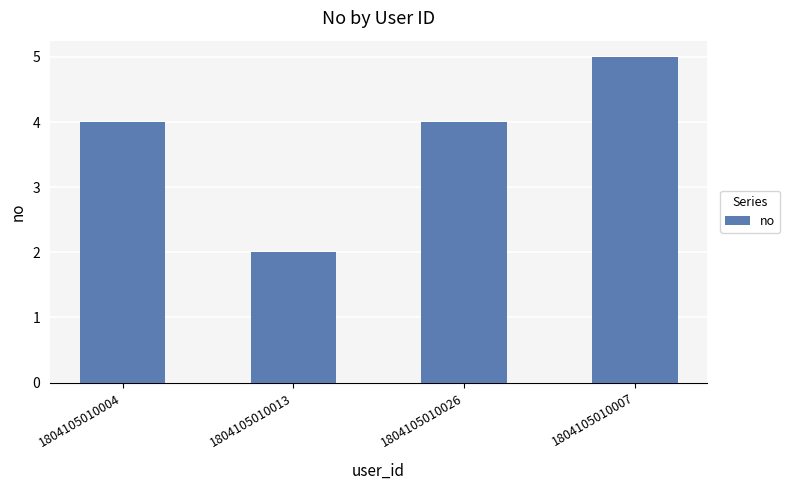

The chart shows a value of 2 at 1804105010013. True or false?

True